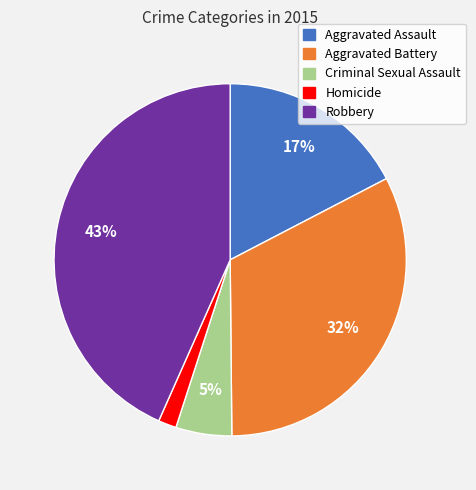

Does any single category account for the majority?

No